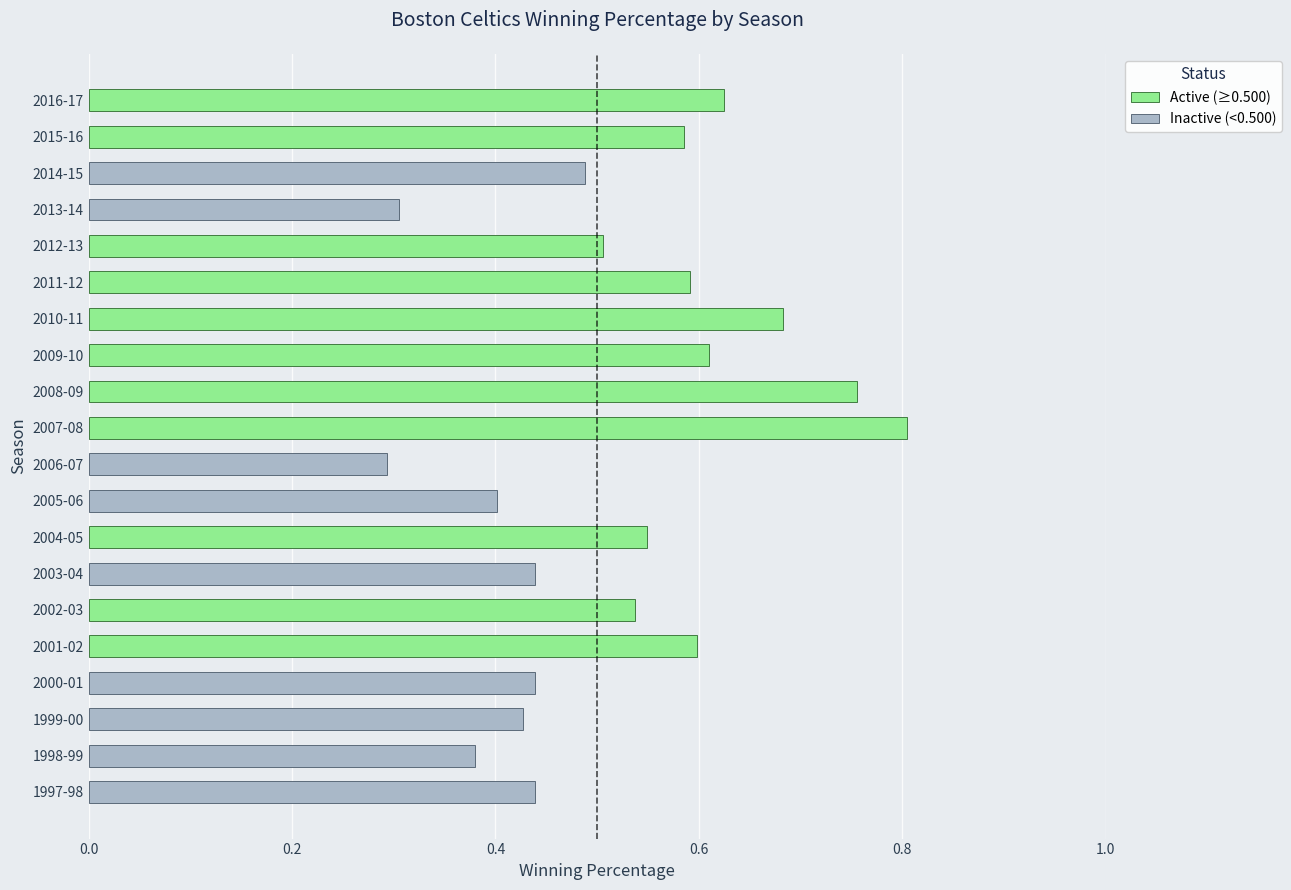

What is the difference between the second highest and minimum values?

0.5